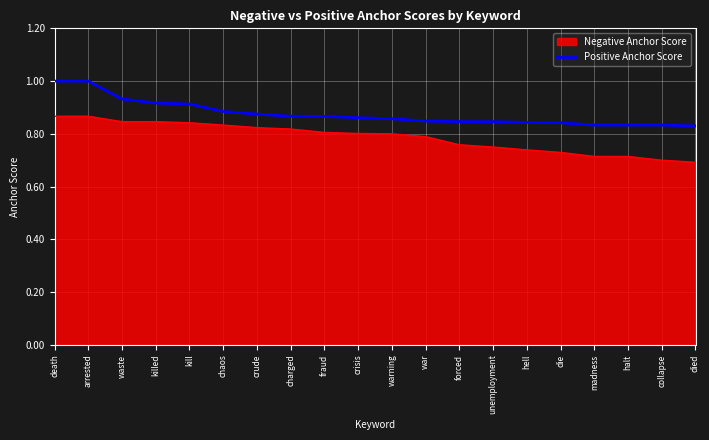

What is the label of the 17th point from the right?

killed